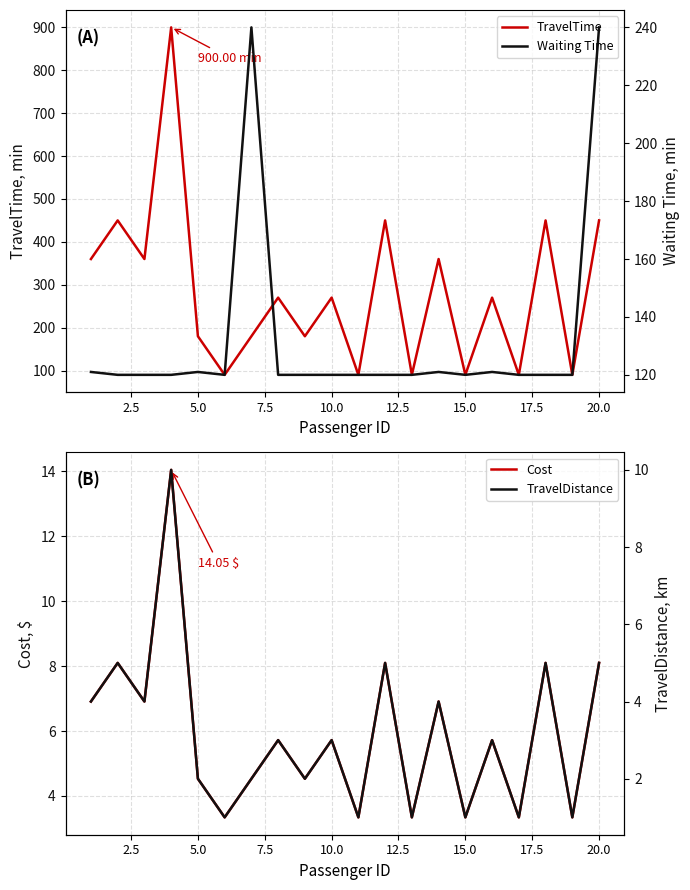

What are all the series names shown in the legend?

TravelTime, Cost, Waiting Time, TravelDistance